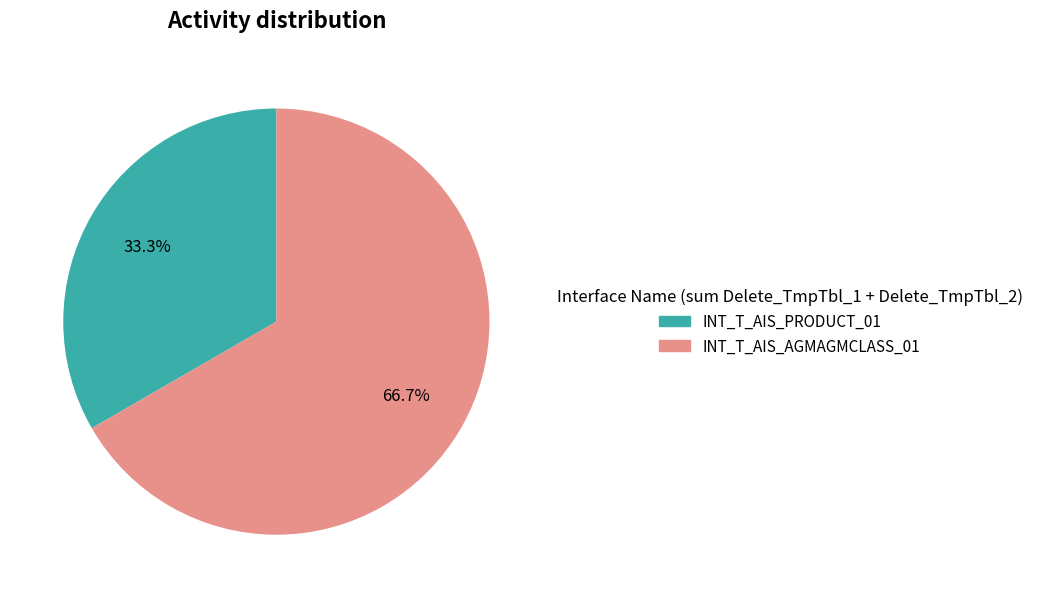

Rank the categories by value from highest to lowest.

INT_T_AIS_AGMAGMCLASS_01, INT_T_AIS_PRODUCT_01